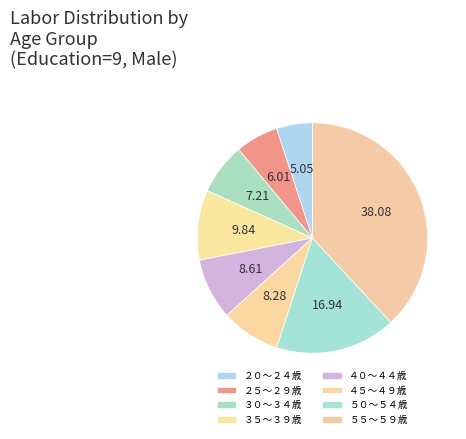

Between ５０～５４歳 and ４０～４４歳, which is larger?

５０～５４歳